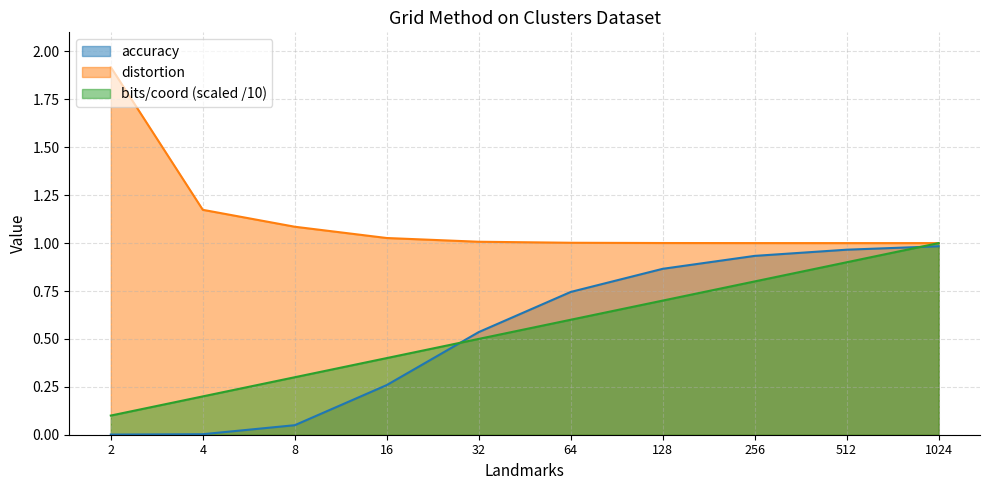

True or false: distortion has a value of 0.5 at 32.

False